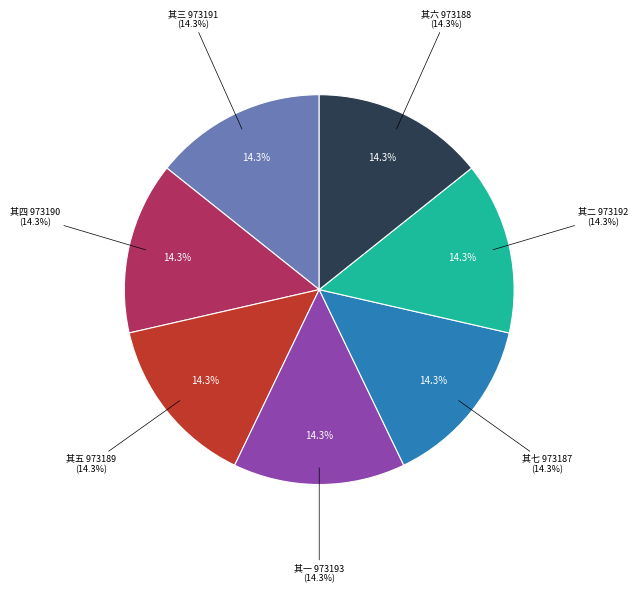

What percentage do 诸公皆和诗再用韵并属湛挺之七首 其四 and 诸公皆和诗再用韵并属湛挺之七首 其七 together represent?

28.6%